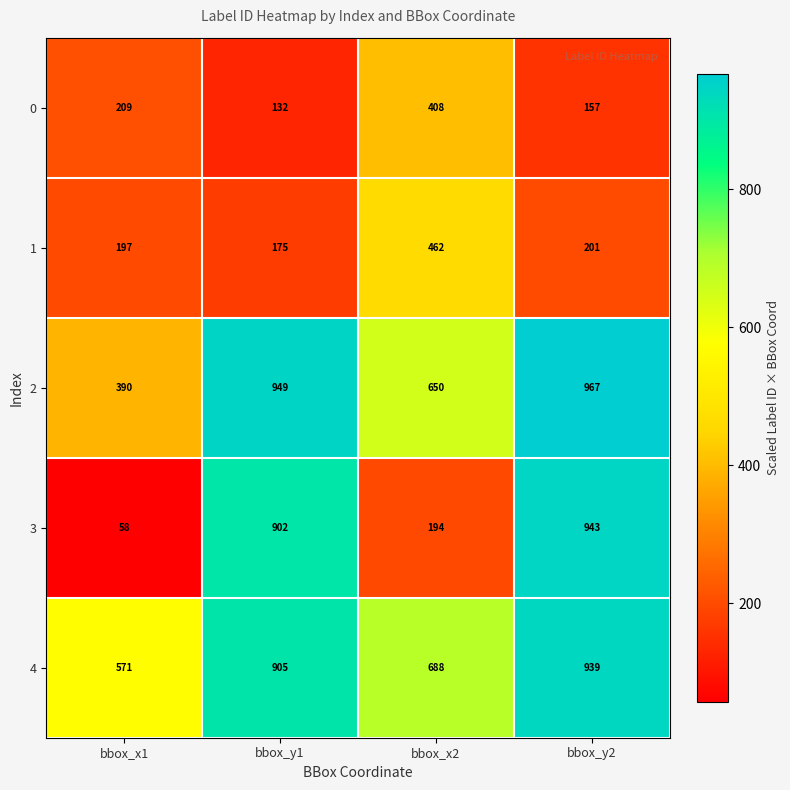

What is the total value across all series at bbox_y2?

3207